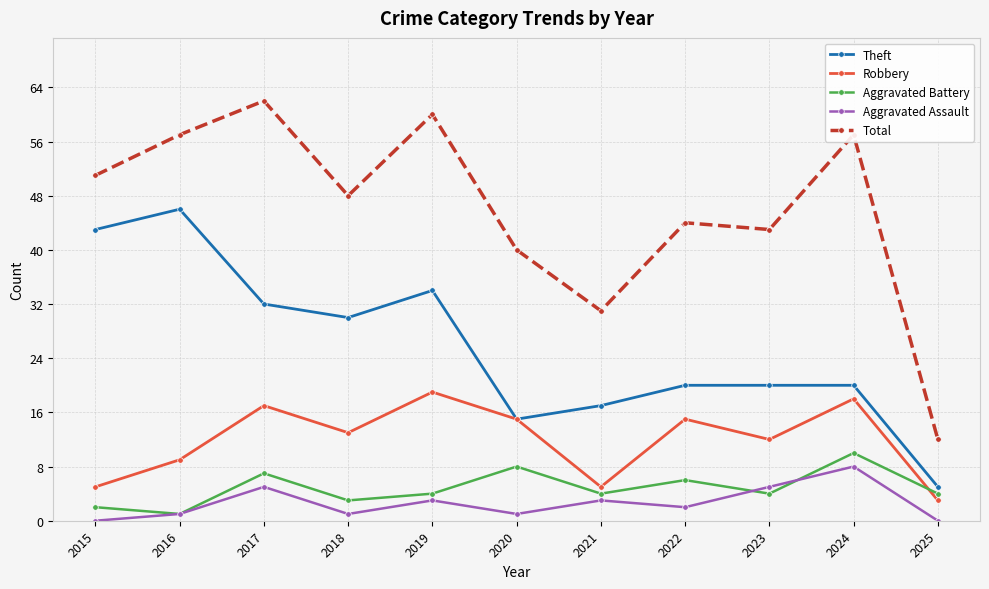

Between 2016 and 2023, which series saw the biggest shift?

Theft